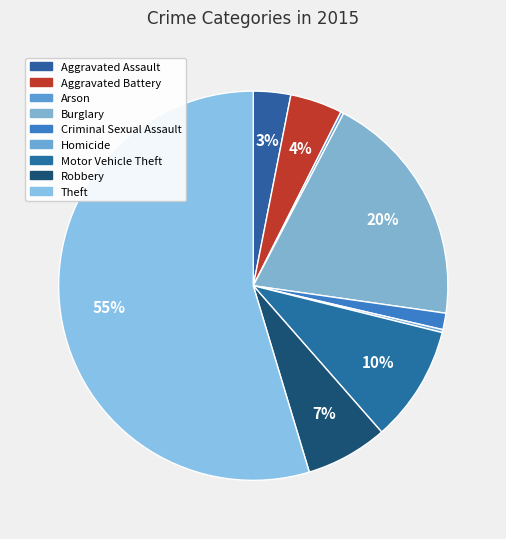

Does any single category account for the majority?

Yes